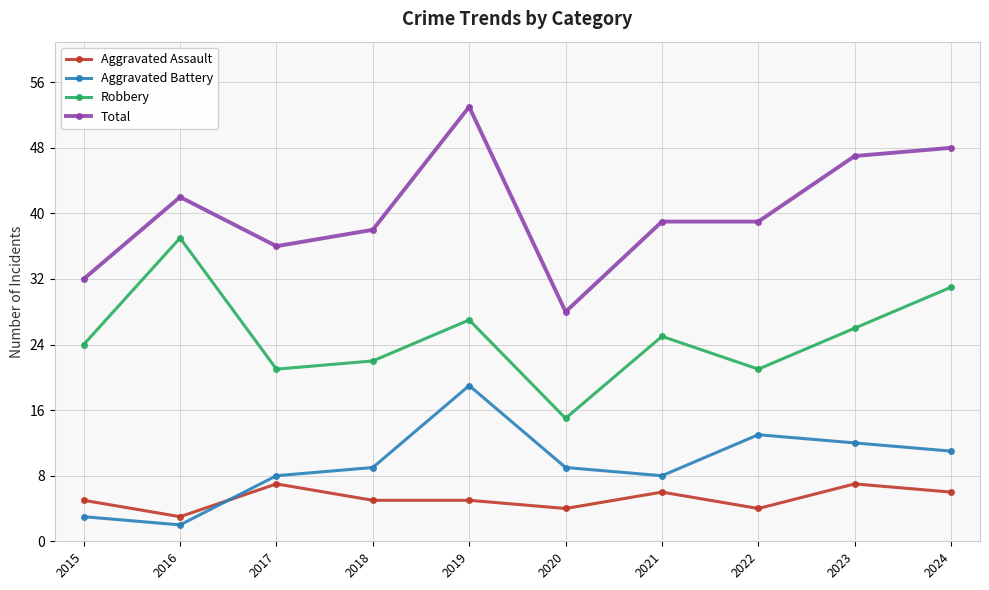

Which series has the largest total across all categories?

Total